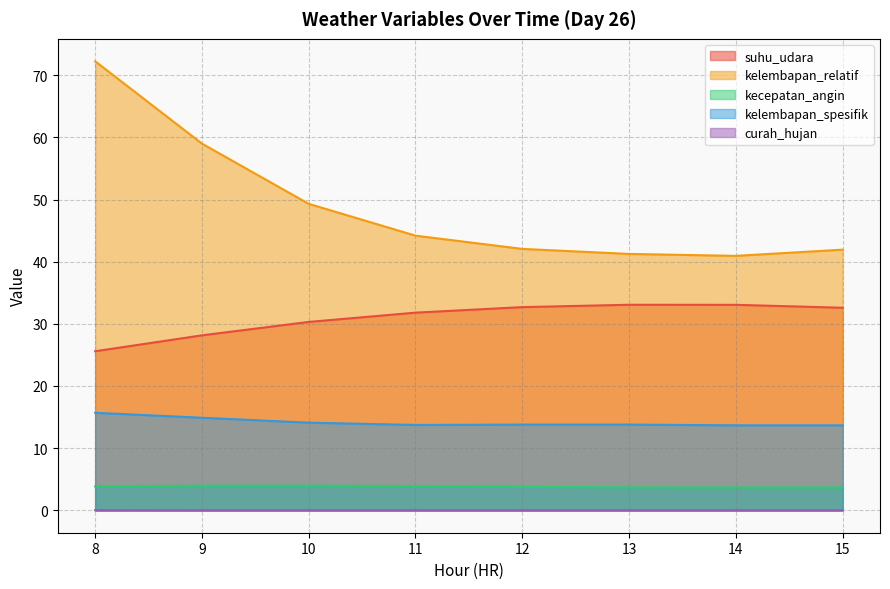

In suhu_udara, how many points are higher than both neighbors (excluding endpoints)?

1